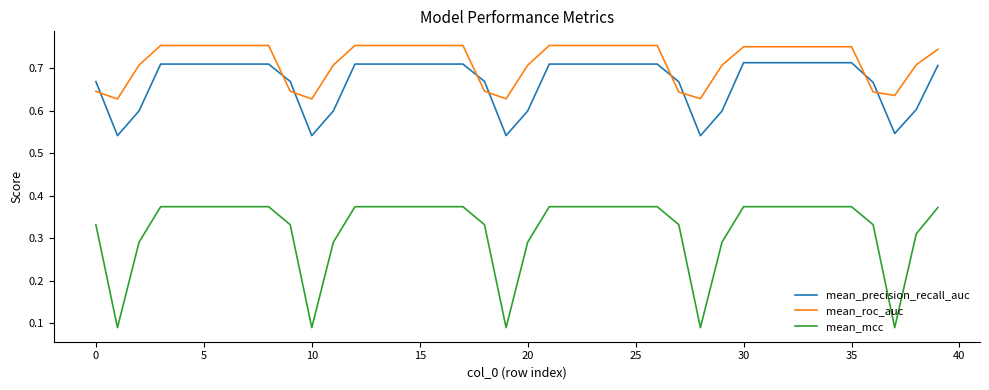

True or false: mean_roc_auc and mean_mcc cross at least once.

False